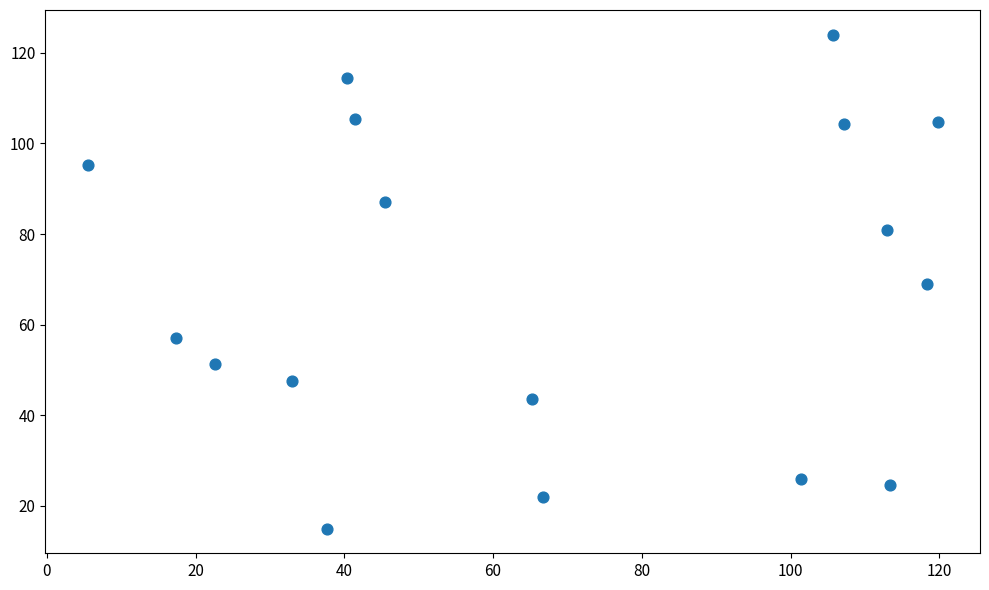

What is the range of Y values (max minus min)?

109.0